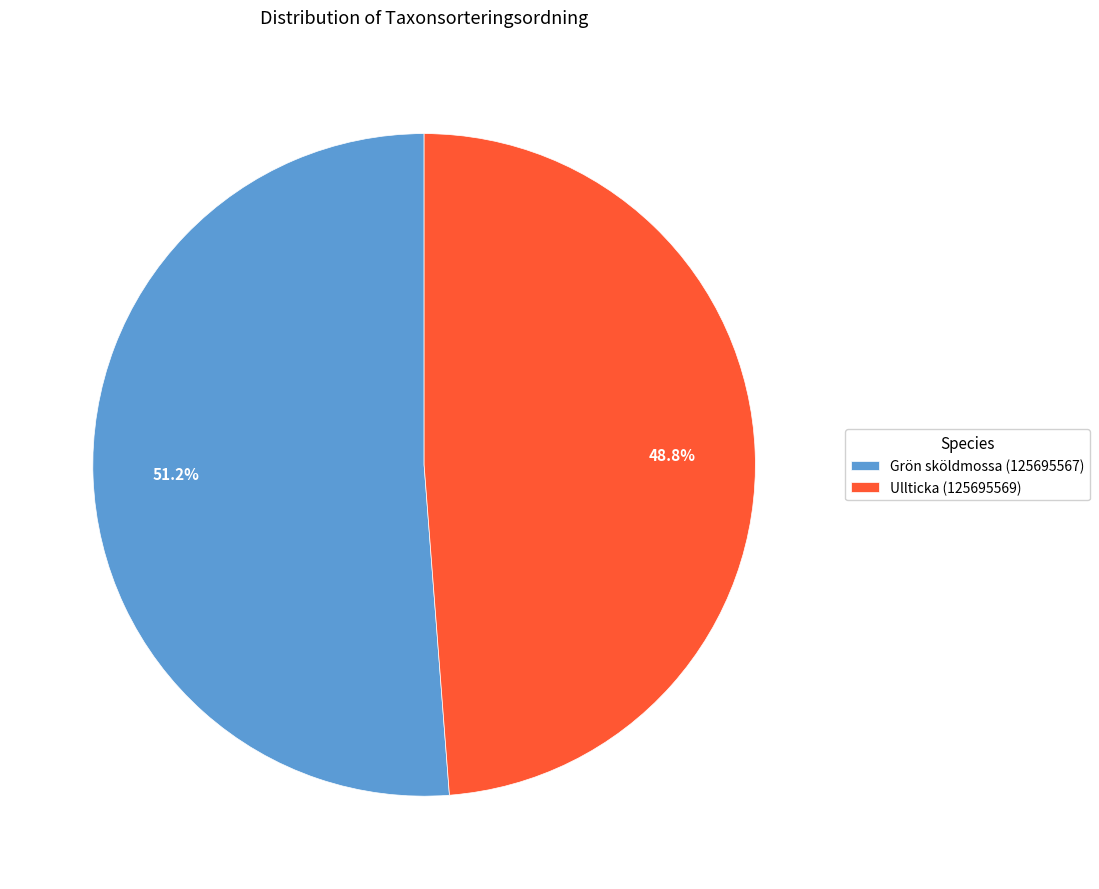

Which category has the biggest portion of the pie?

Grön sköldmossa (125695567)